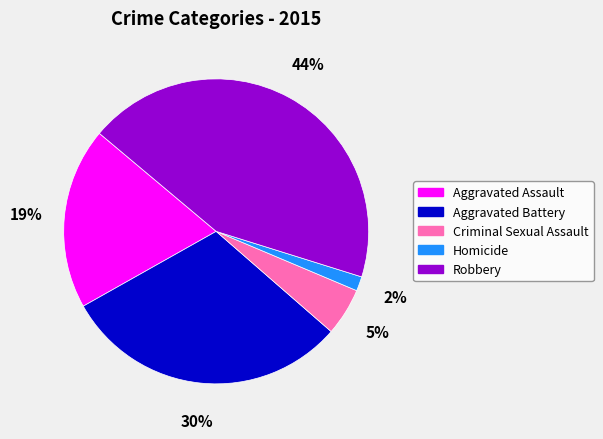

Is there a majority slice in this chart?

No